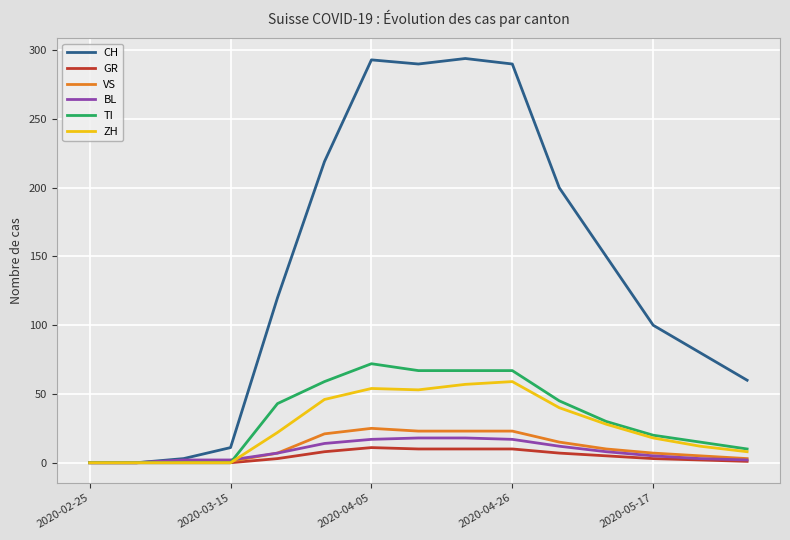

What is the maximum value shown in the chart?

294